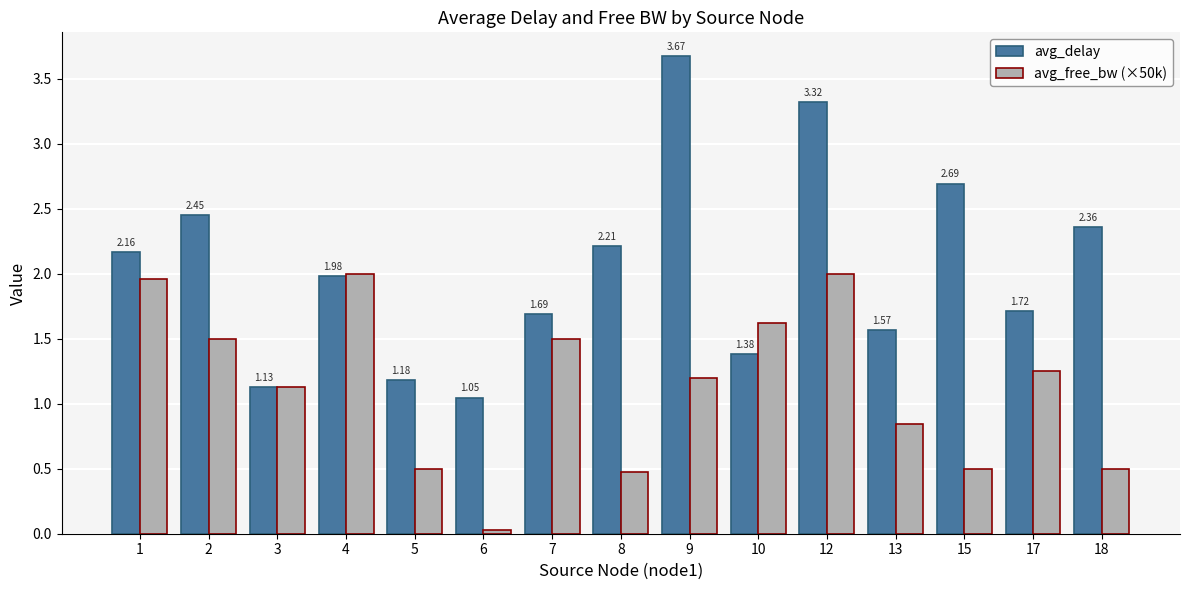

How many bars are there in each group?

2